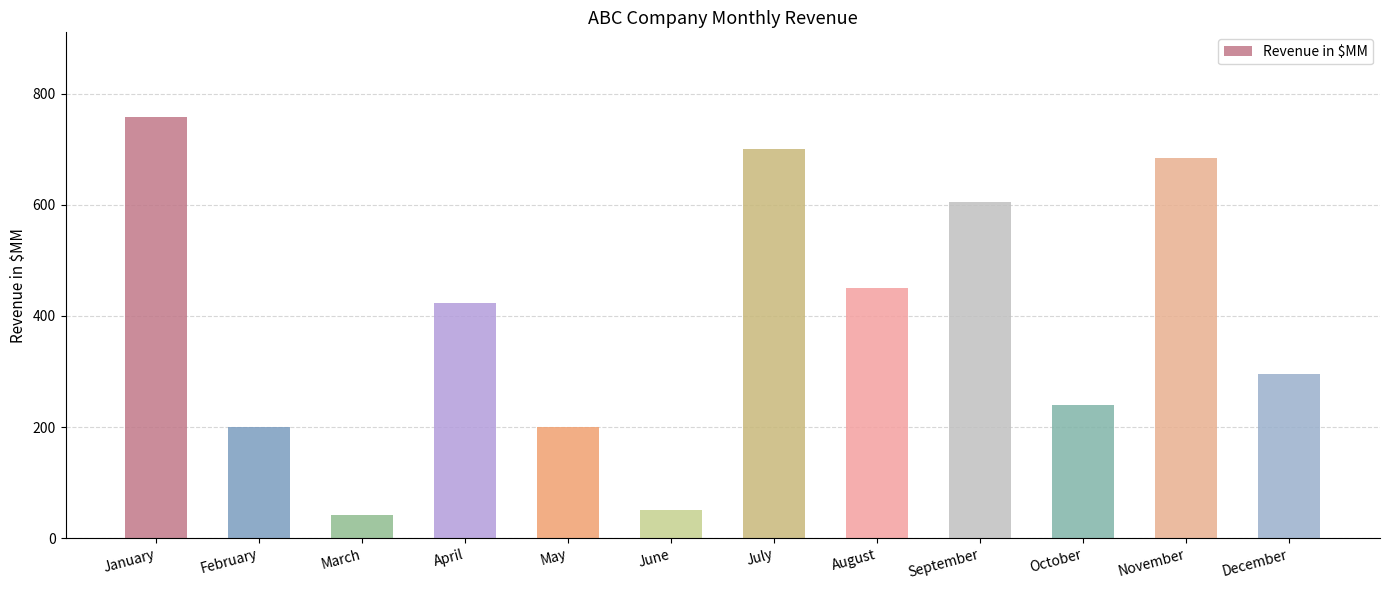

Is it true that the value at July is 700?

True